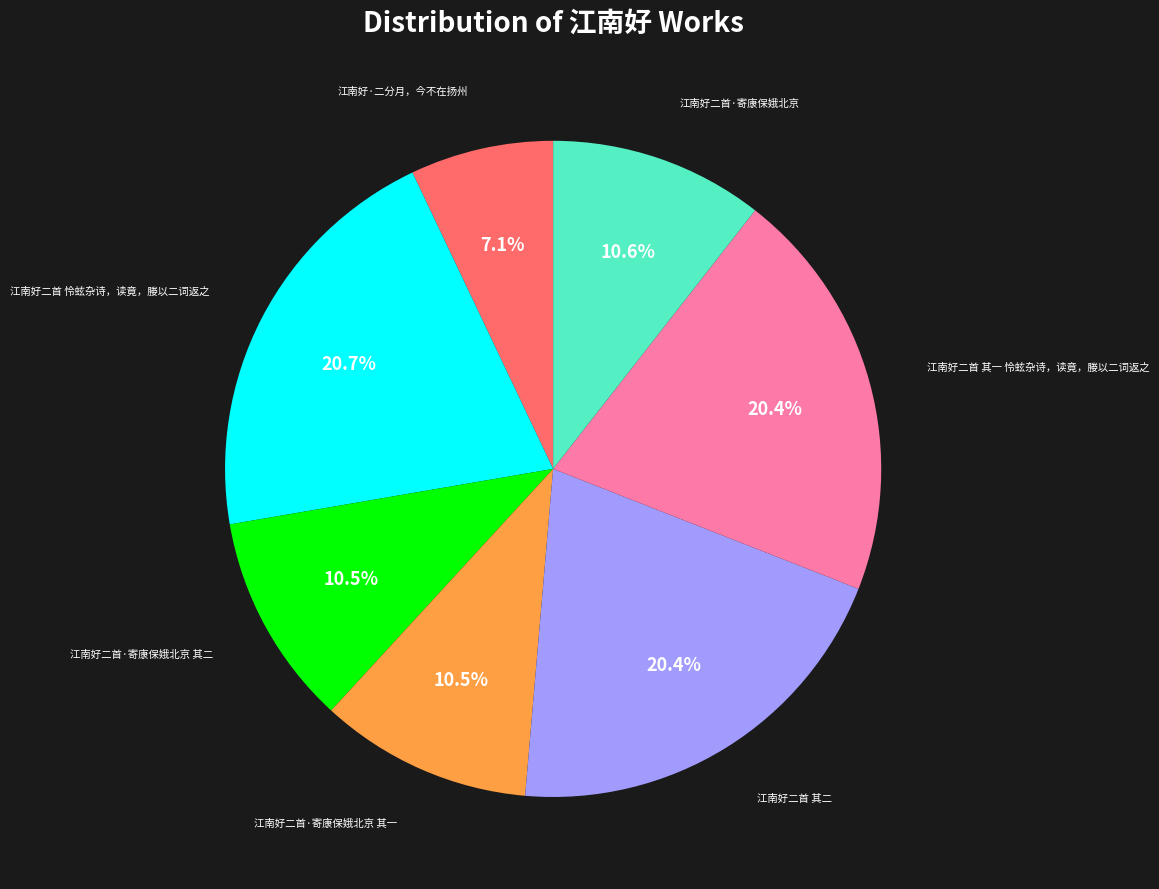

Does any single category account for the majority?

No